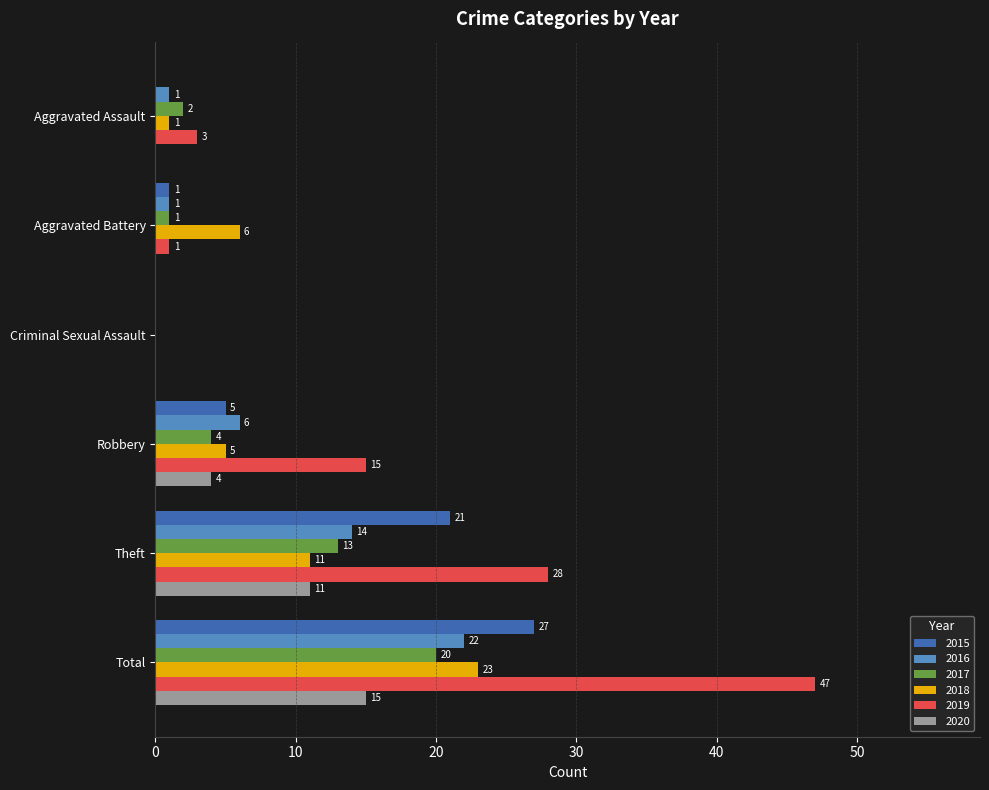

What is the total value across all series at Aggravated Assault?

7